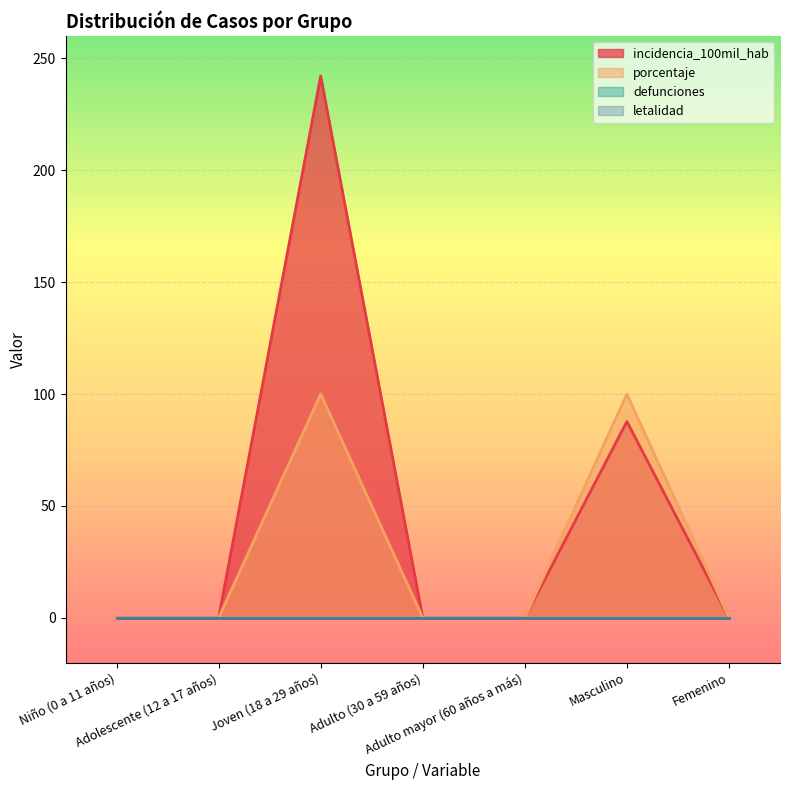

Between Joven (18 a 29 años) and Masculino, which series saw the biggest shift?

incidencia_100mil_hab